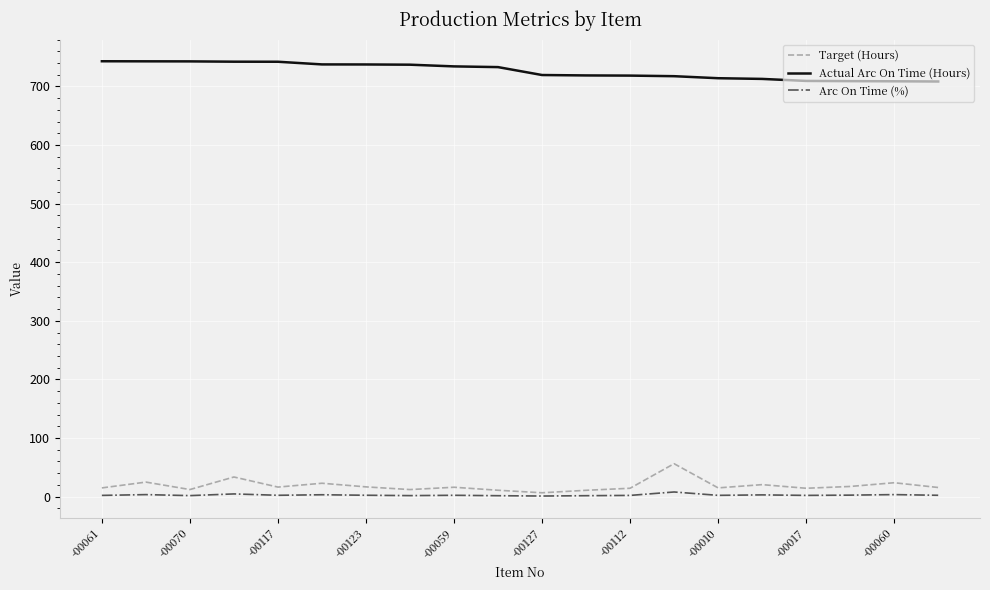

What is the maximum value shown in the chart?

743.0